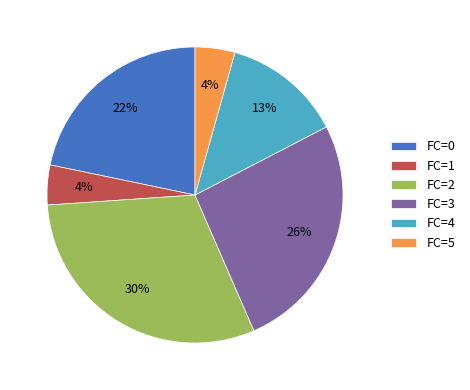

Approximately how many times larger is the value at FC=2 compared to FC=4?

2.3